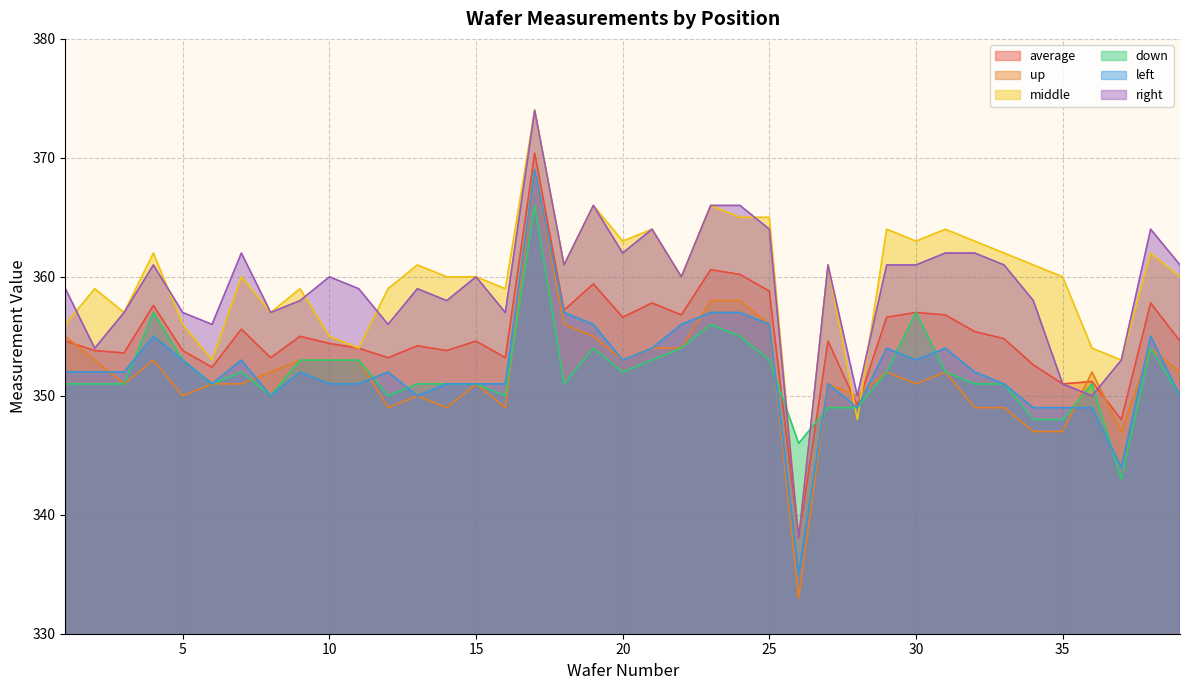

Rank the series at 34 from lowest to highest value.

up, down, left, average, right, middle